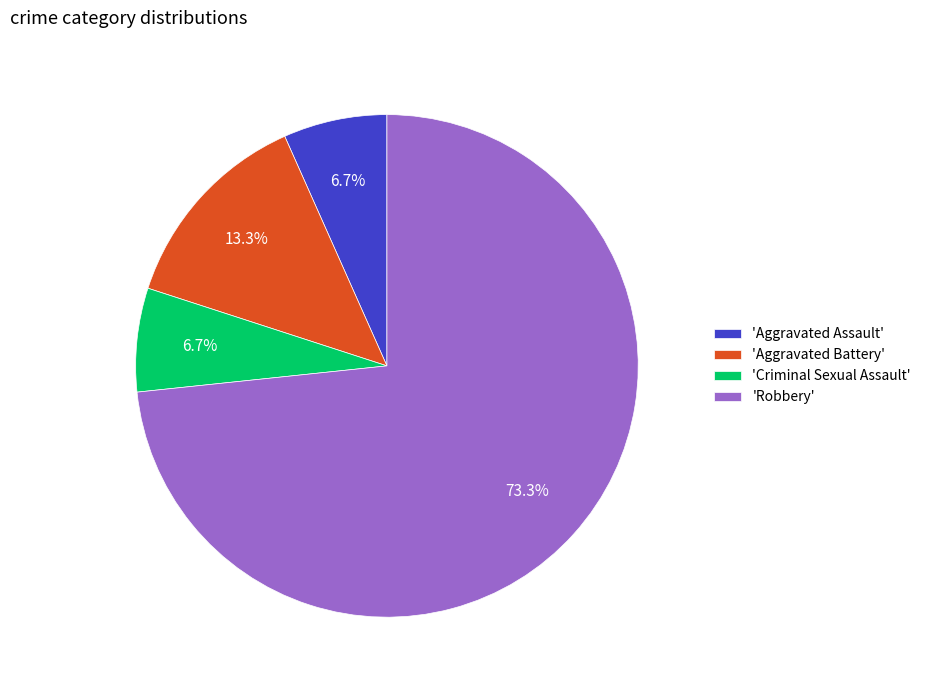

Count the number of slices in the pie.

4